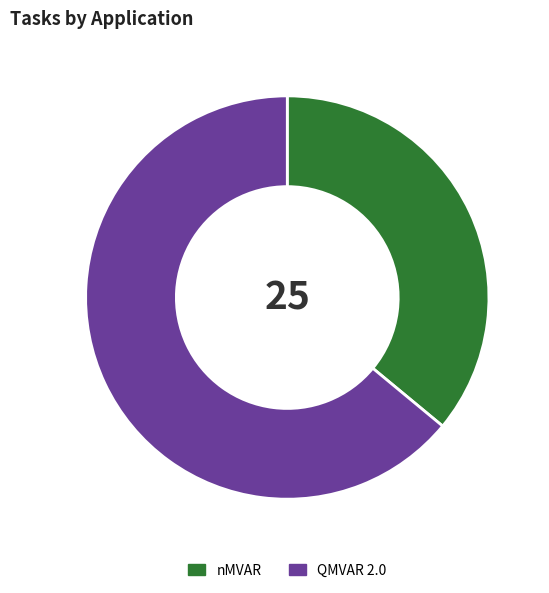

Which has a higher value, nMVAR or QMVAR 2.0?

QMVAR 2.0